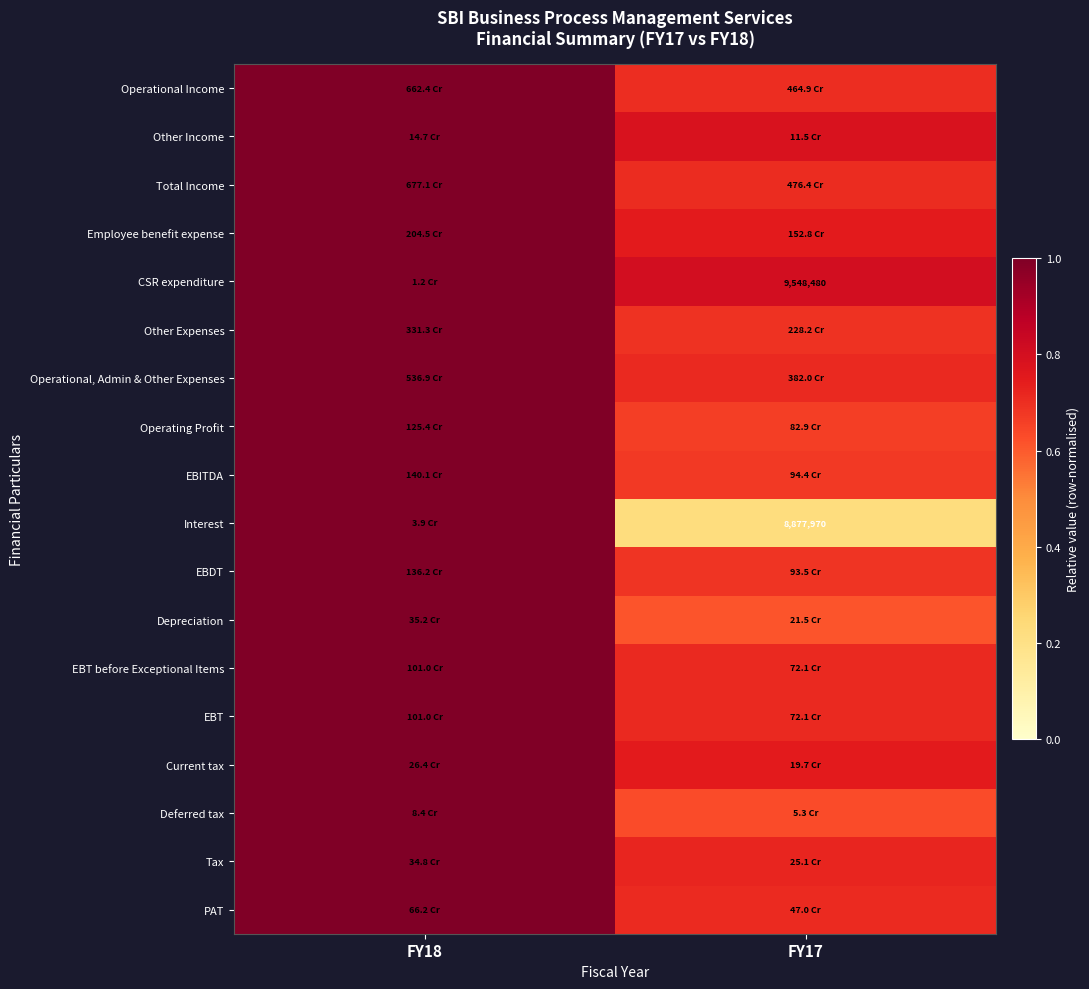

What is the approximate value of Deferred tax at FY18?

1.0